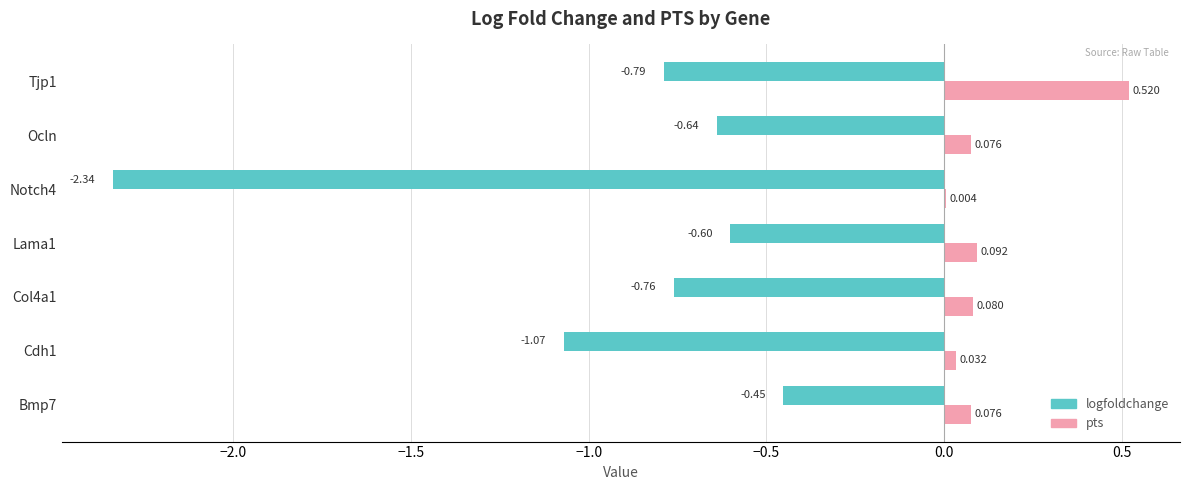

Which series has the largest total across all categories?

pts